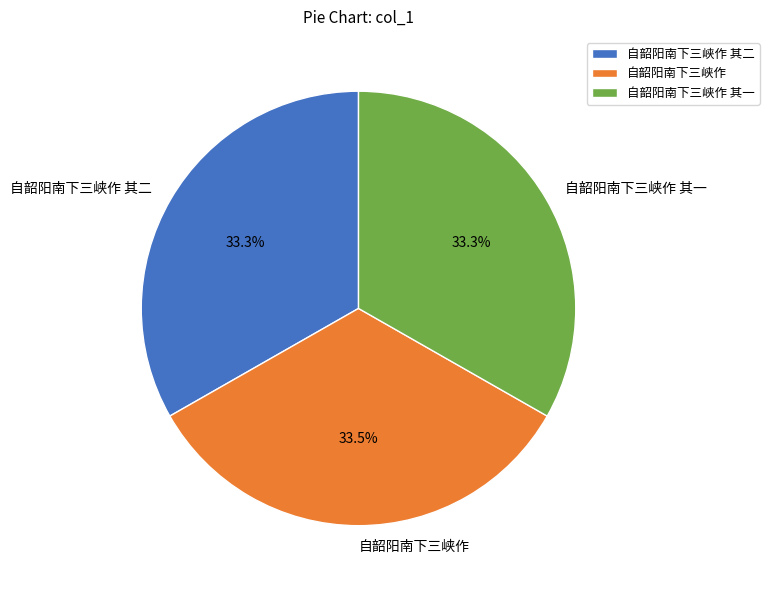

Count the number of slices in the pie.

3